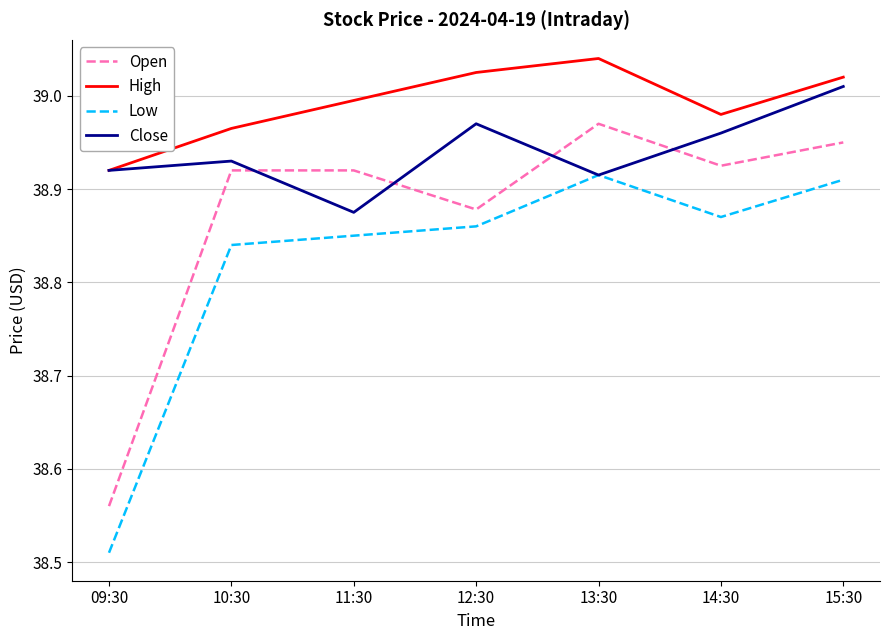

List the series in order of their peak value, highest first.

High, Close, Open, Low